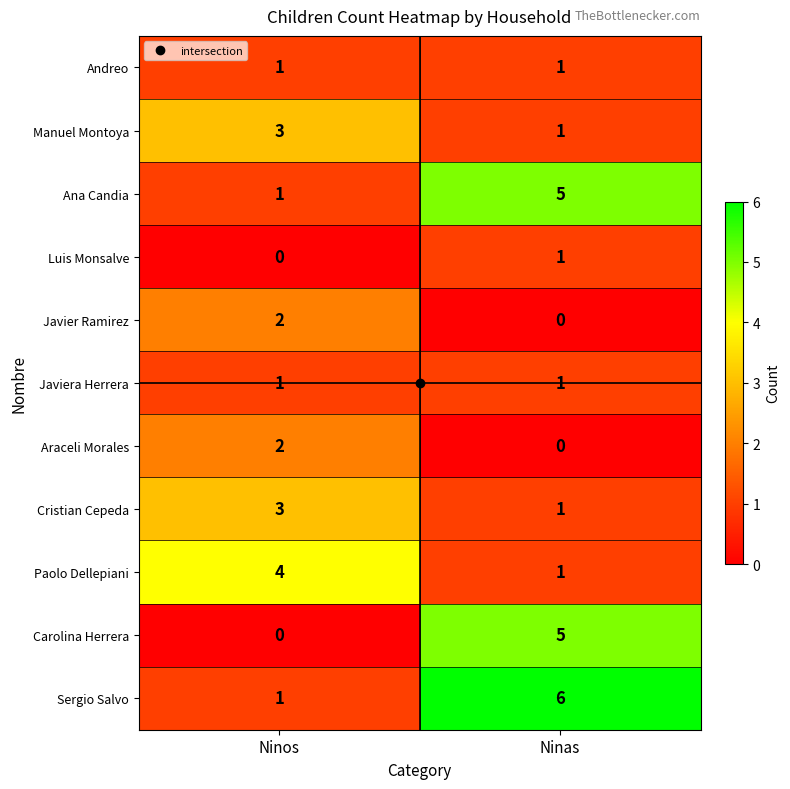

Count the number of data series in this chart.

11